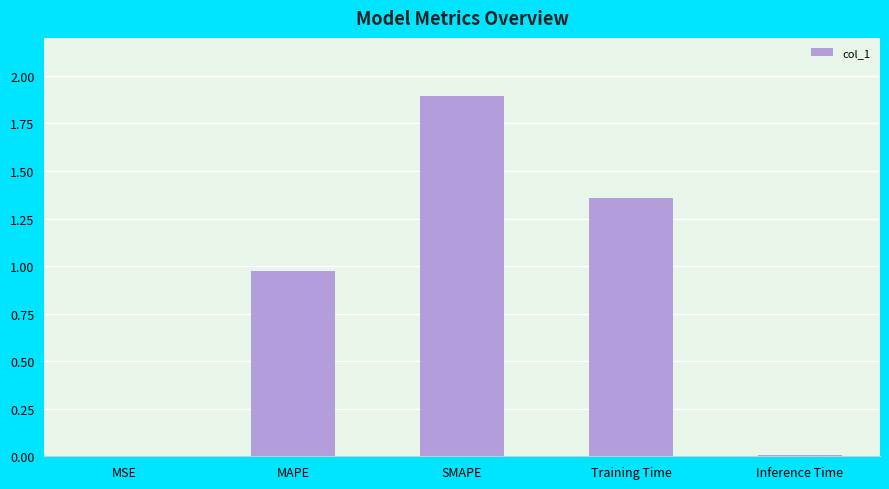

What is the change in value from SMAPE to Inference Time?

-1.9